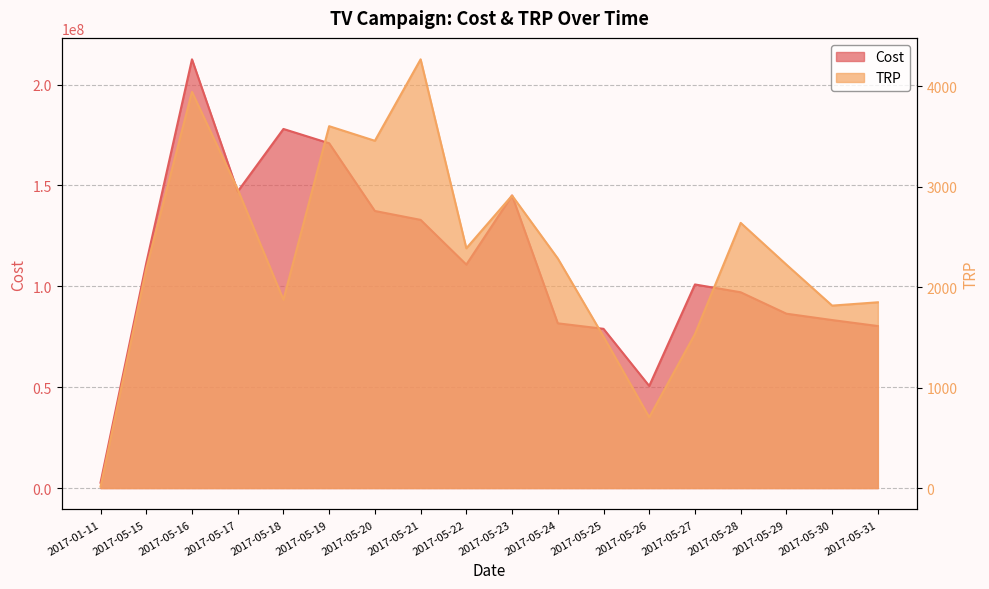

Where is Cost nearest to the value 107587316?

2017-05-22